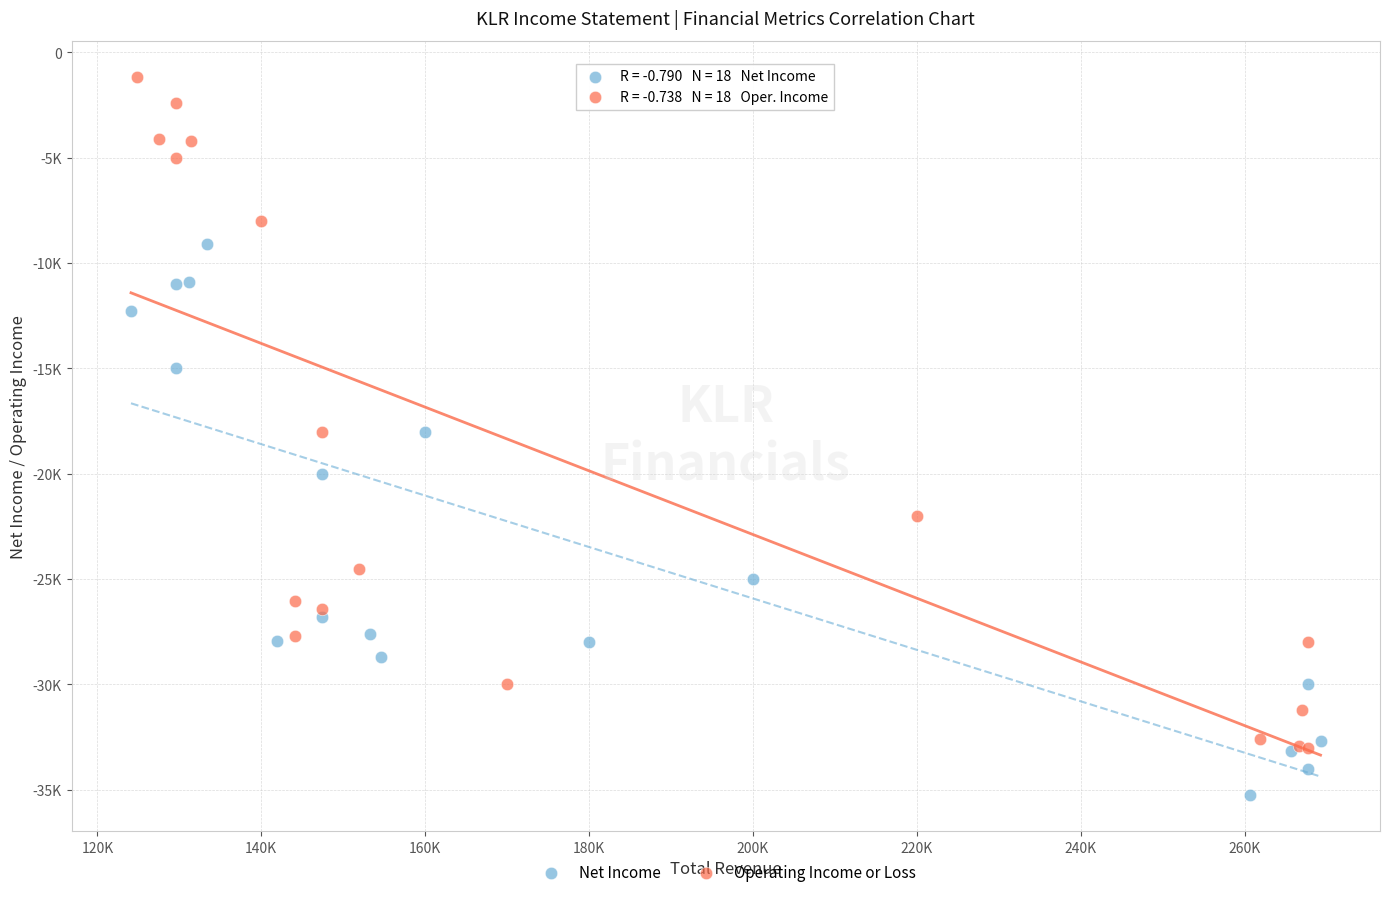

What are all the series names shown in the legend?

Net Income, Operating Income or Loss